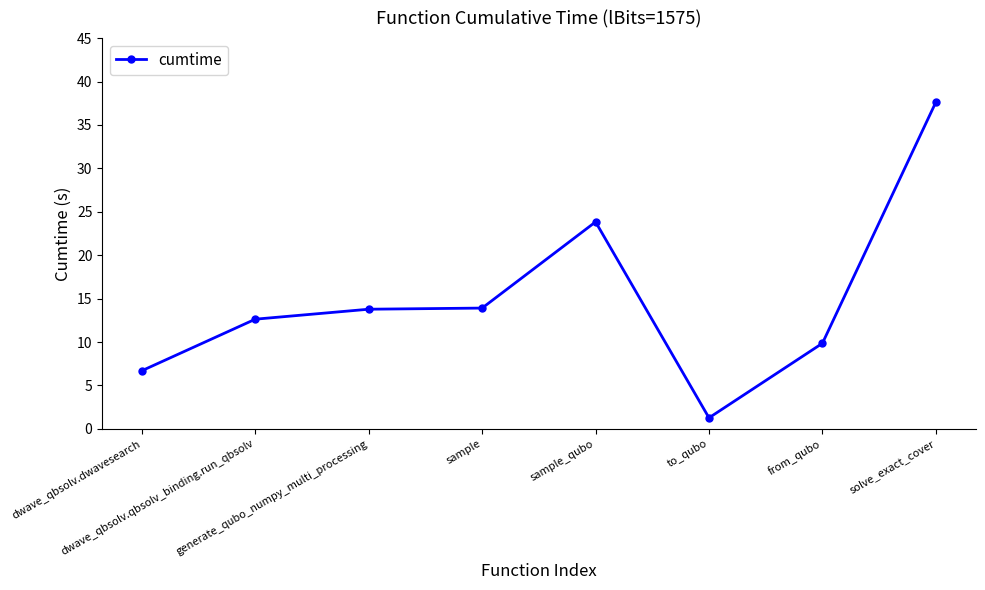

True or false: there are more than 2 points higher than both neighbors.

False